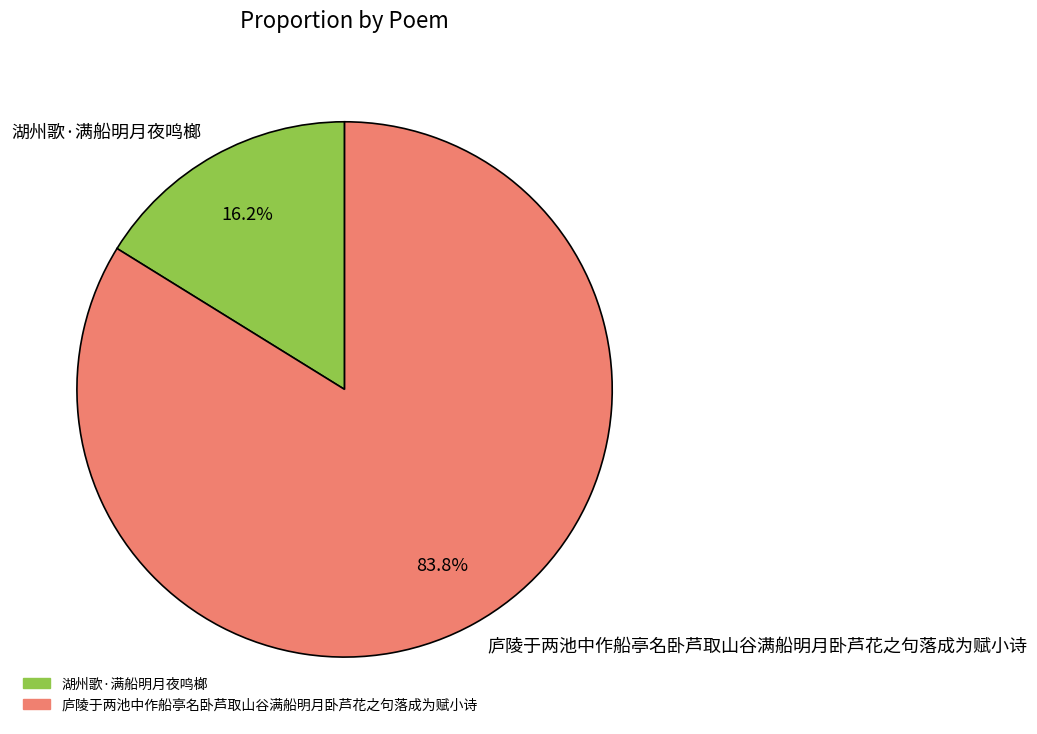

Which category has the biggest portion of the pie?

庐陵于两池中作船亭名卧芦取山谷满船明月卧芦花之句落成为赋小诗